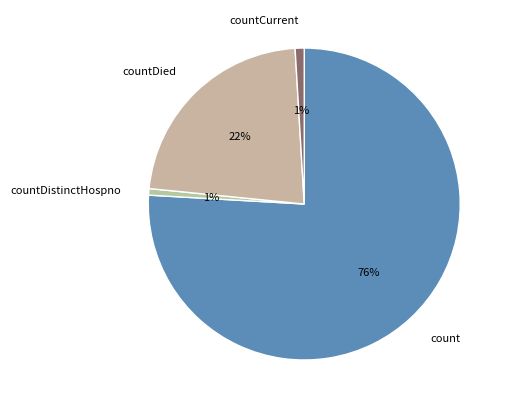

The countDied slice represents 22% of the pie. True or false?

True